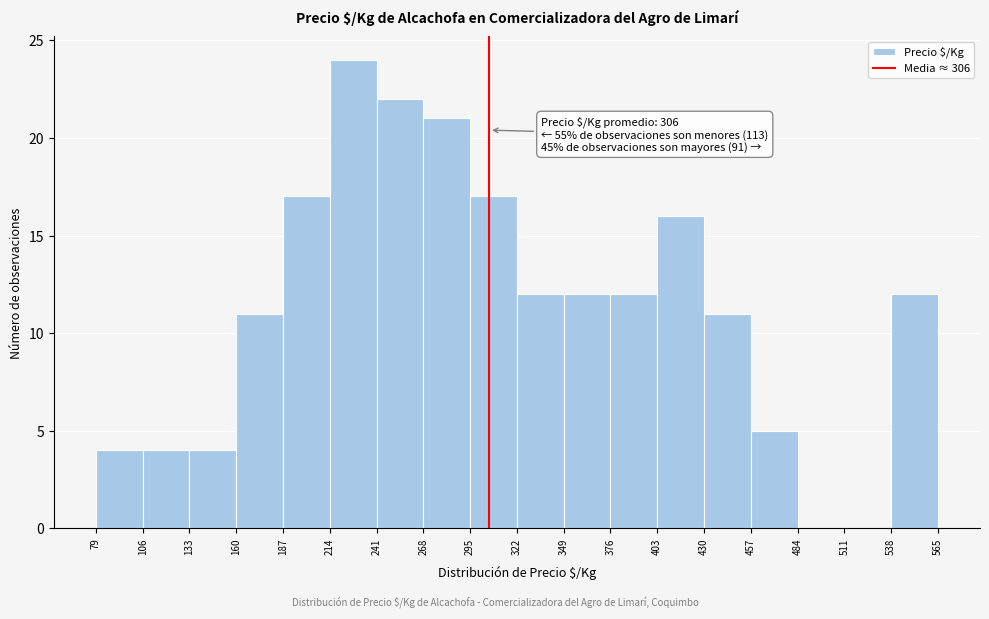

Which range on the x-axis has the tallest bar?

214 to 241